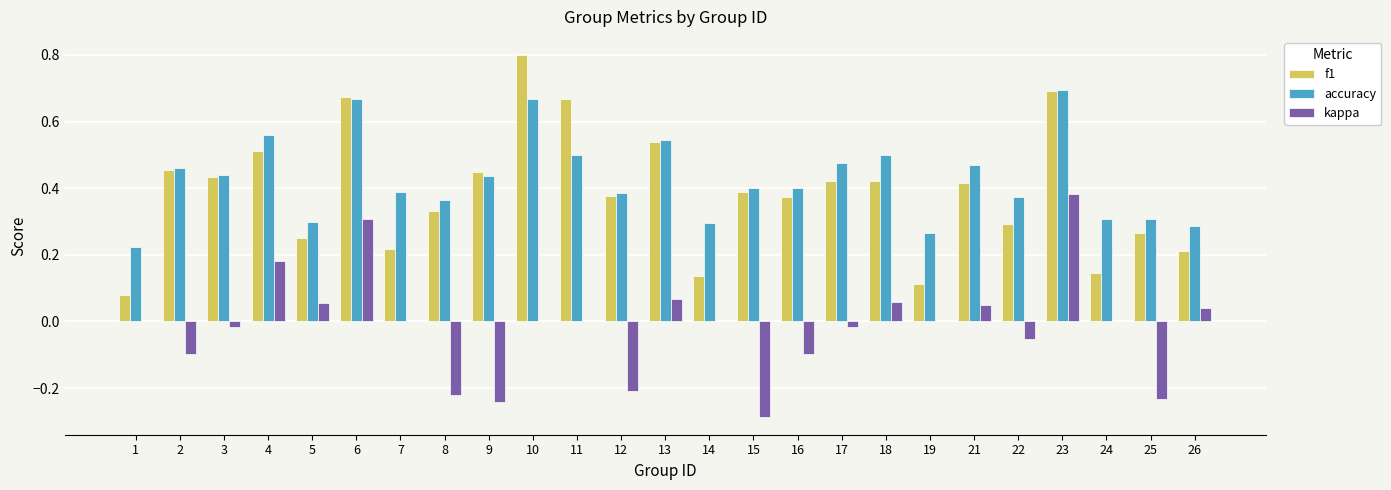

Is it true that accuracy equals 0.2 at 7?

False